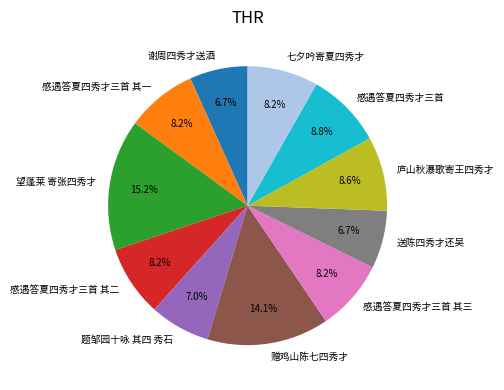

To the nearest percent, what is the difference between the 望蓬莱 寄张四秀才 and 感遇答夏四秀才三首 其一 slice percentages?

7%